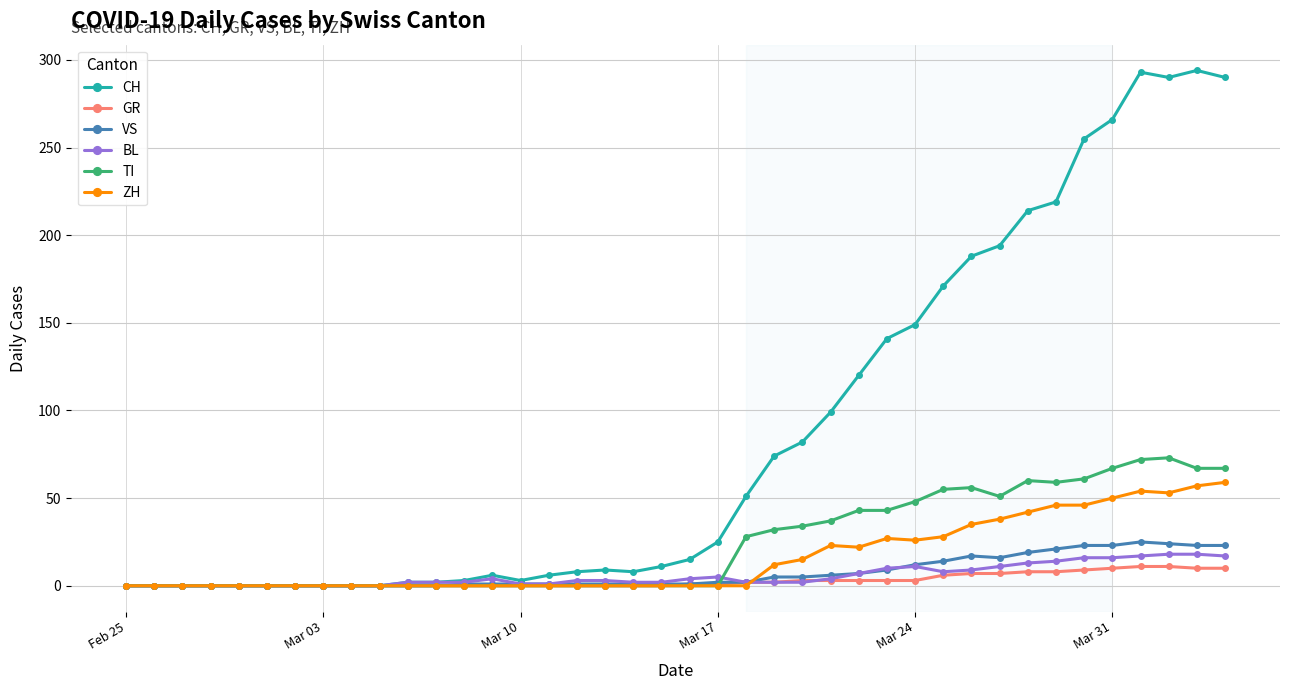

How many lines are shown in the chart?

6